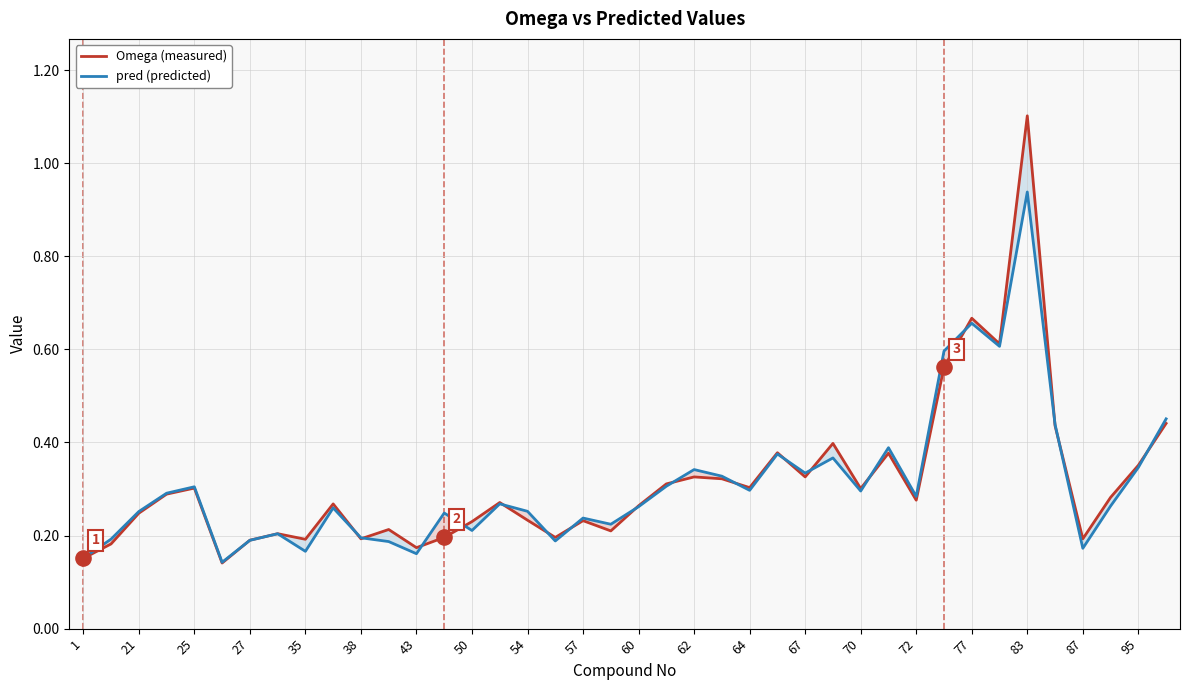

Is the value of Omega (measured) at 83 greater than the value of pred (predicted) at 57?

No